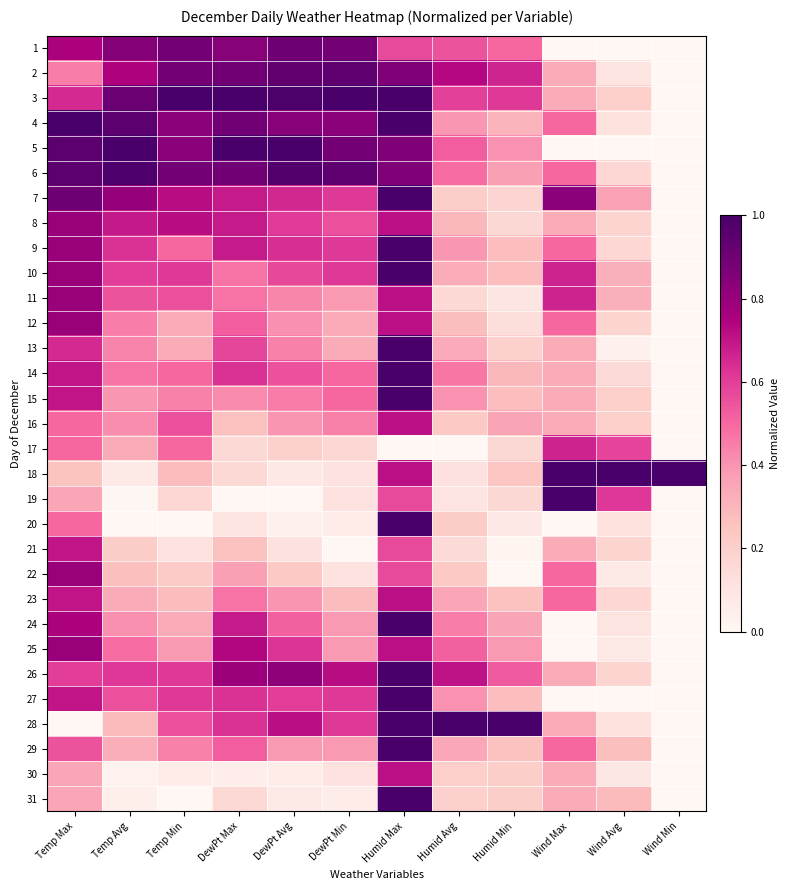

Which category has the highest value across all series?

Temp Min